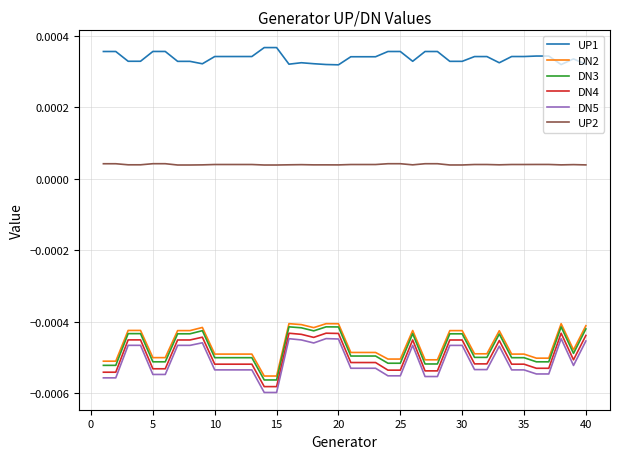

True or false: DN4 and DN2 intersect in this chart.

False